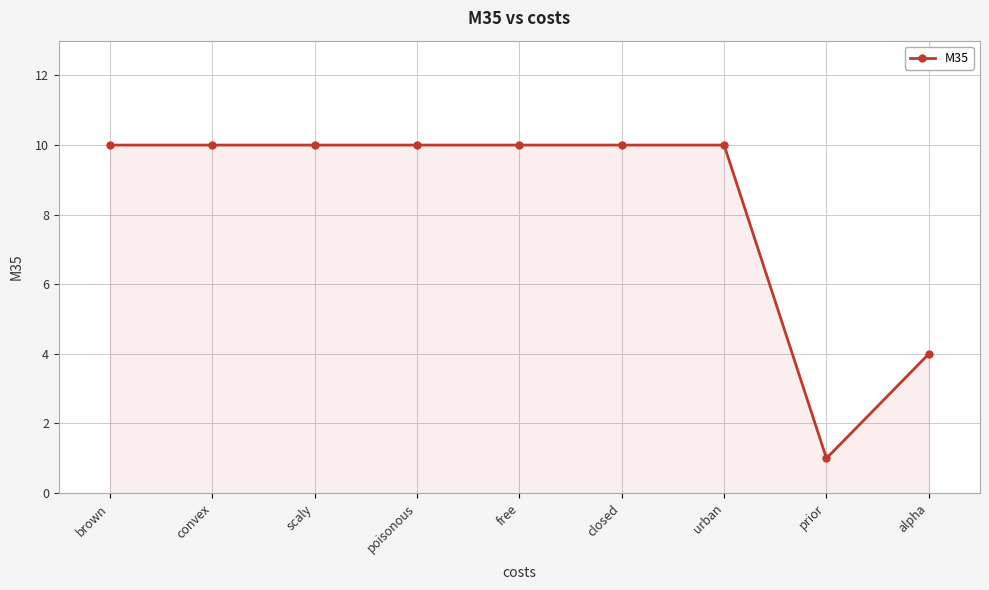

Reading left to right, what are all the values shown in this chart?

brown=10	convex=10	scaly=10	poisonous=10	free=10	closed=10	urban=10	prior=1	alpha=4